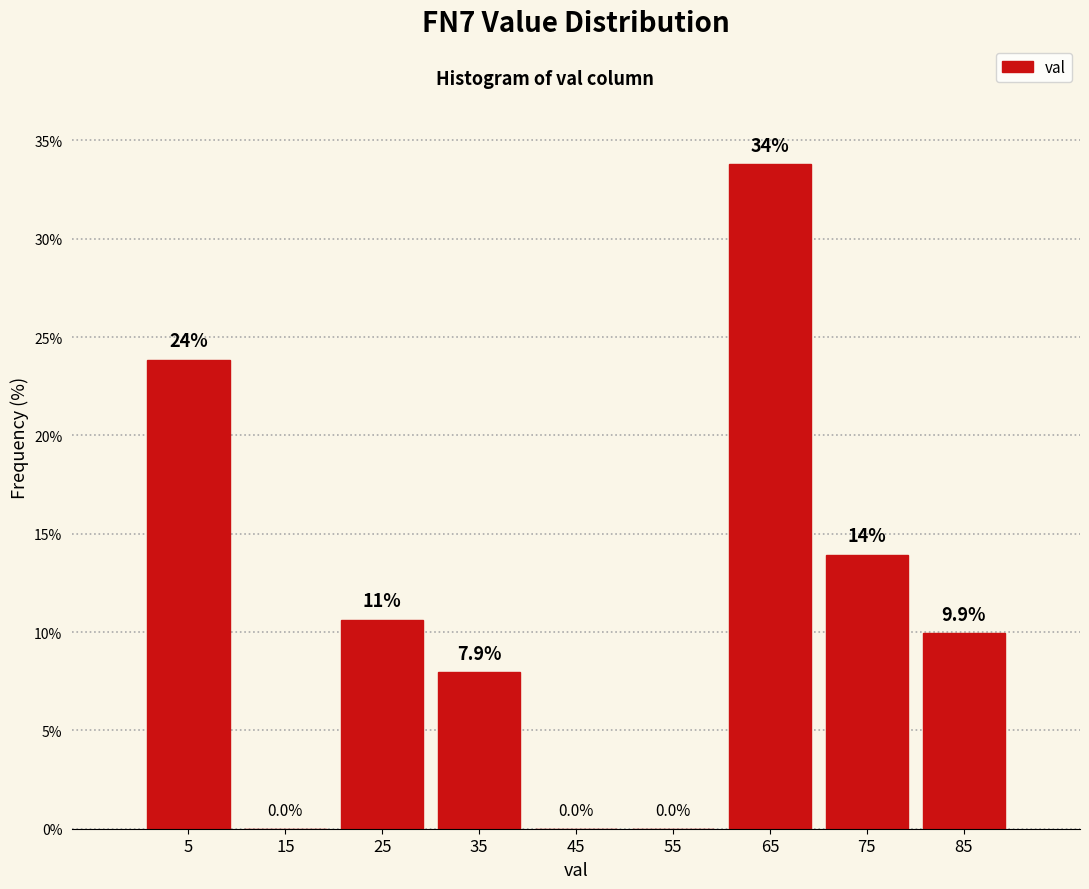

Over which range of the x-axis is the bar tallest?

60 to 70